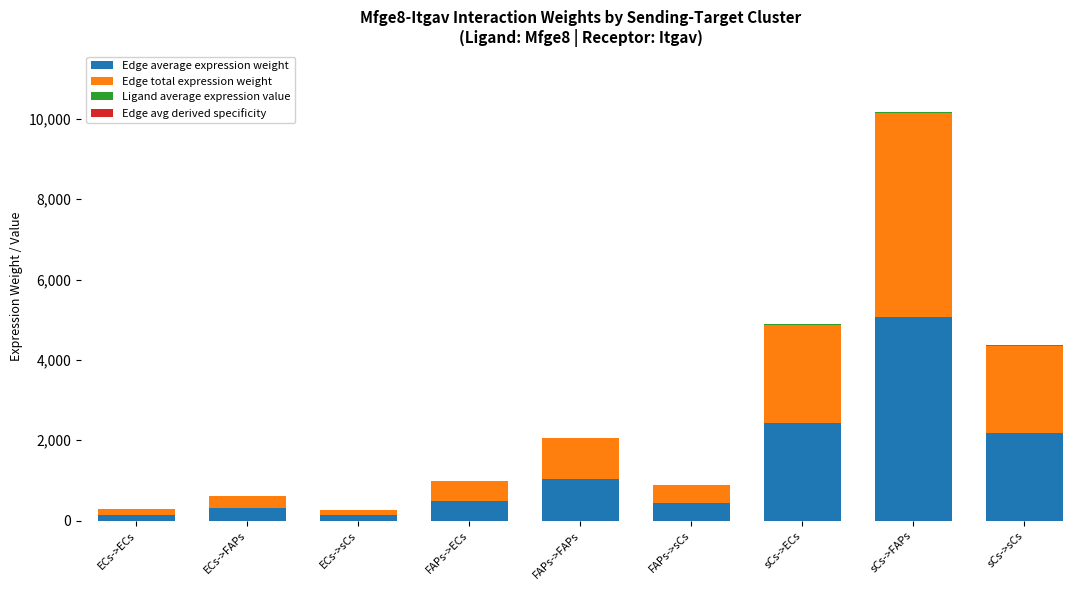

Count the number of categories in the chart.

9